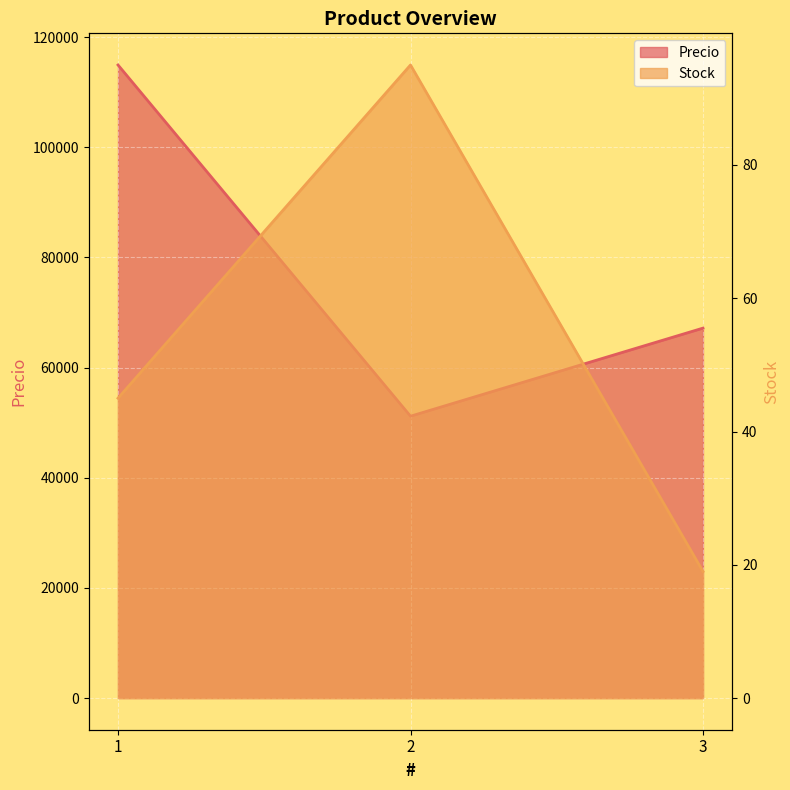

What is the difference between the maximum and minimum values in the Precio series?

63760